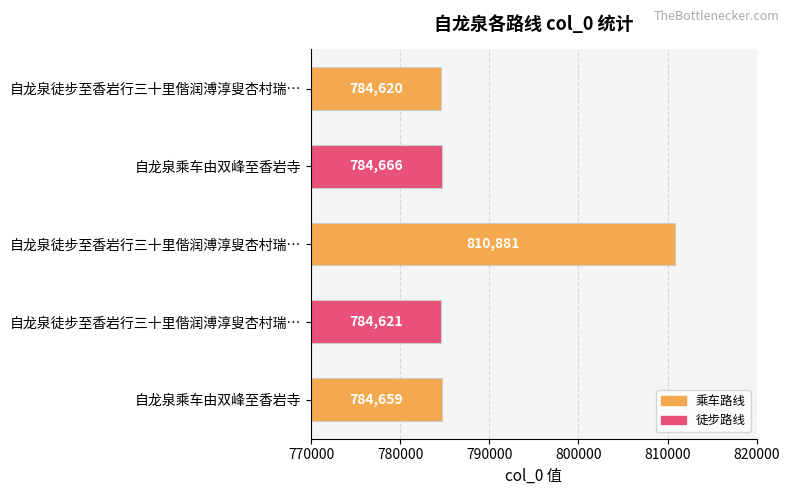

Does the chart contain any negative values?

No